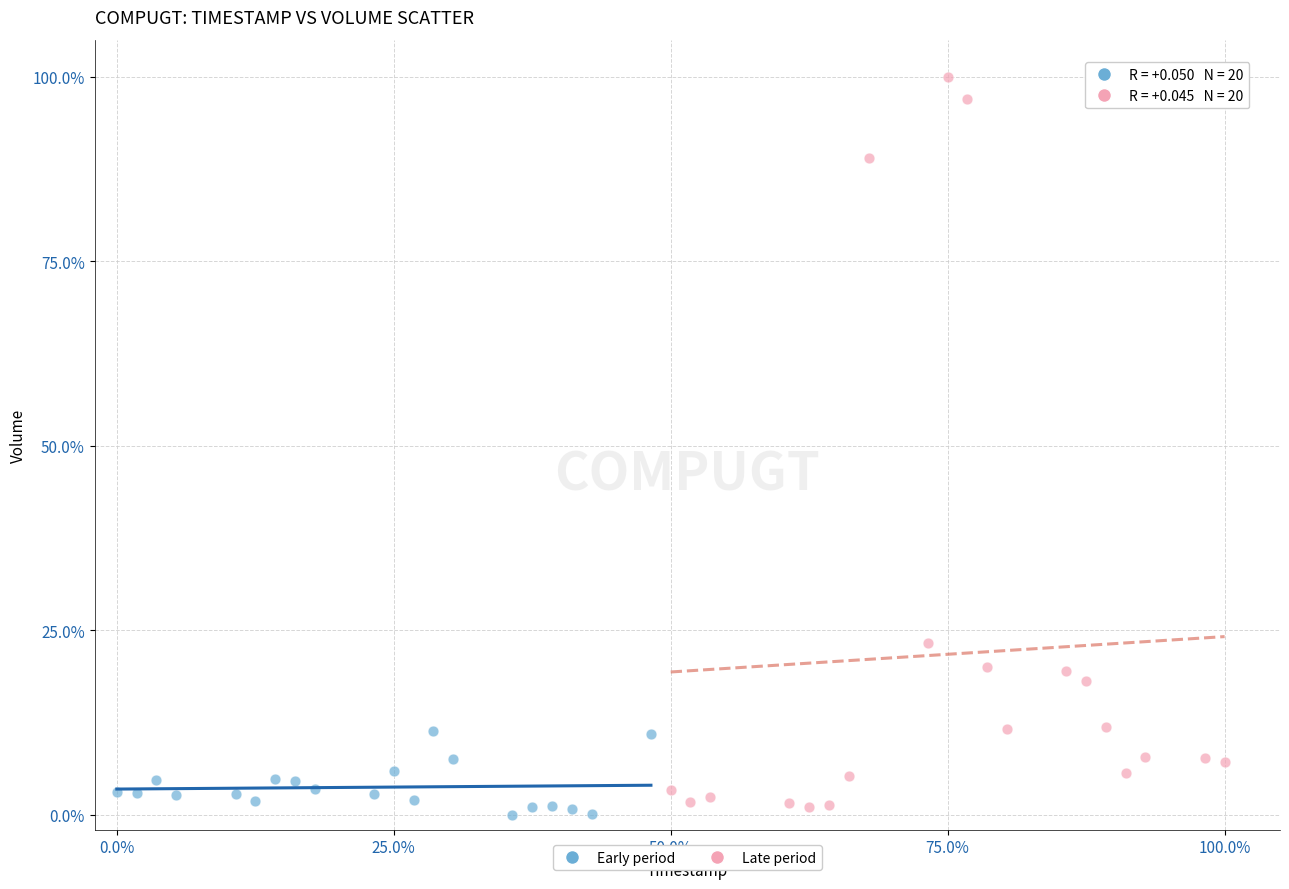

Which series reaches the minimum Y coordinate?

Early period